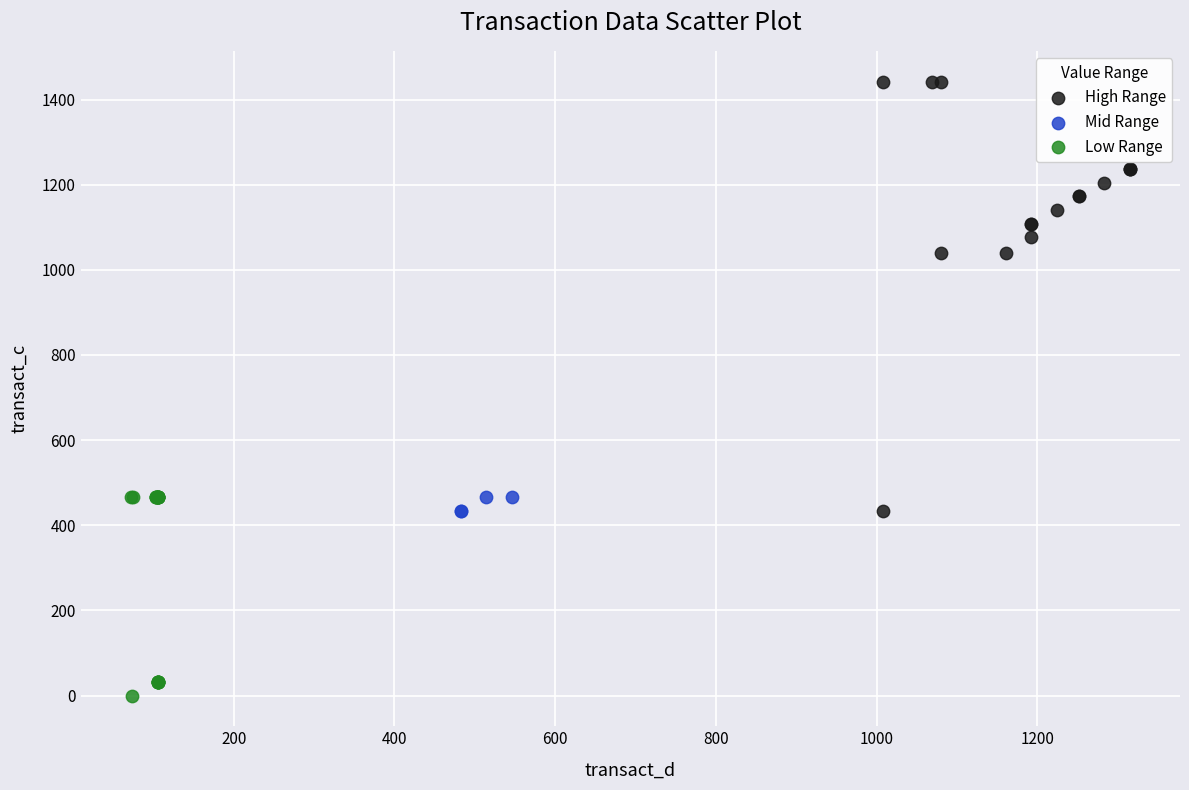

Which series contains the lowest Y value?

Low Range